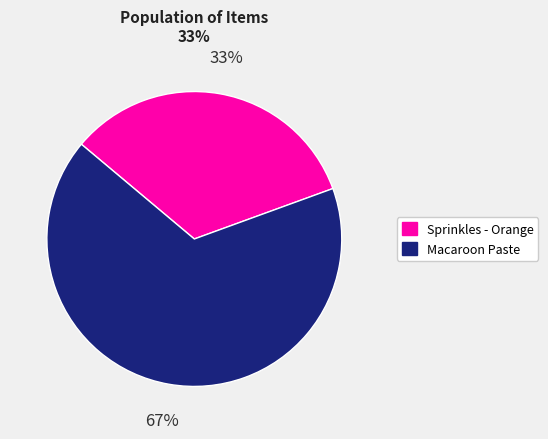

Which slice is the smallest?

Sprinkles - Orange